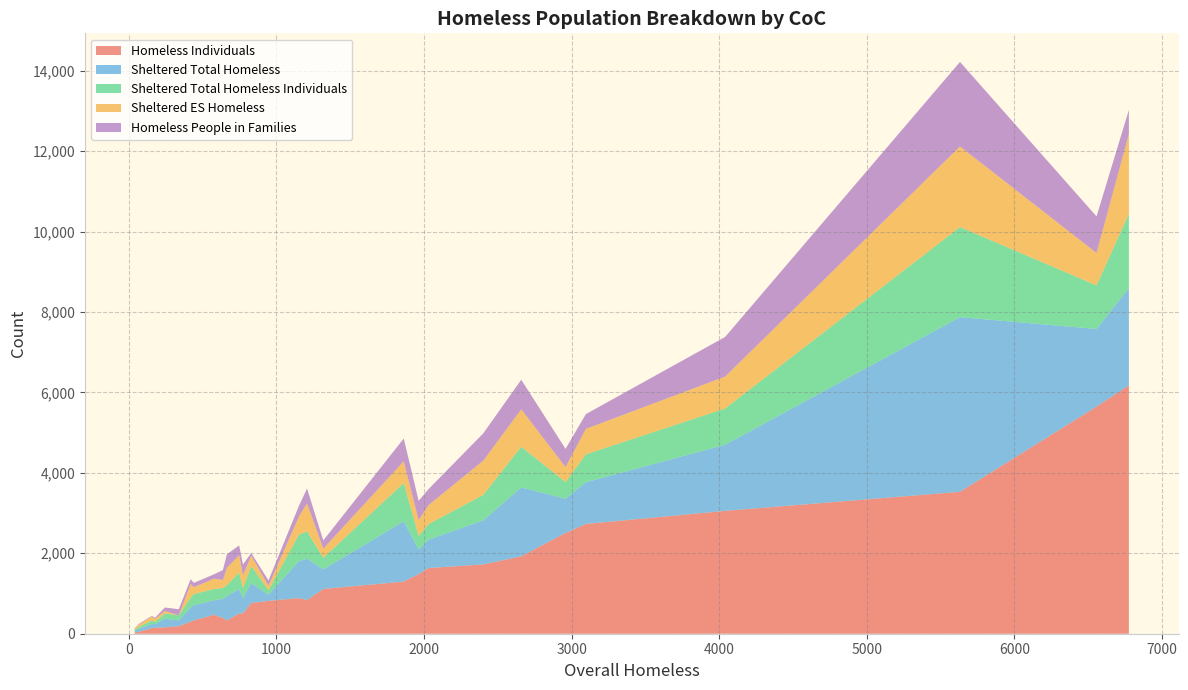

Reading right to left, what are all the values shown in this chart?

Homeless Individuals: 818	1483	1115	2506	1634	2730	1925	3055	6175	5648	3529	1296	1723	150	51	33	505	330	764	393	188	140	333	300	158	470	886	505	837
Sheltered Total Homeless: 152	610	483	852	704	1037	1711	1643	2417	1929	4342	1500	1097	87	71	40	385	604	491	472	144	103	373	357	214	364	916	610	1029
Sheltered Total Homeless Individuals: 112	335	289	412	386	693	1014	902	1850	1084	2240	951	633	58	50	33	245	273	430	271	126	87	280	241	133	277	661	405	679
Sheltered ES Homeless: 112	396	229	374	474	634	931	794	1981	807	2004	540	851	74	59	26	317	431	254	201	0	97	171	339	60	258	448	433	694
Homeless People in Families: 129	481	203	453	397	367	734	985	600	908	2102	567	679	29	21	7	269	335	66	245	151	16	108	120	87	108	267	243	371